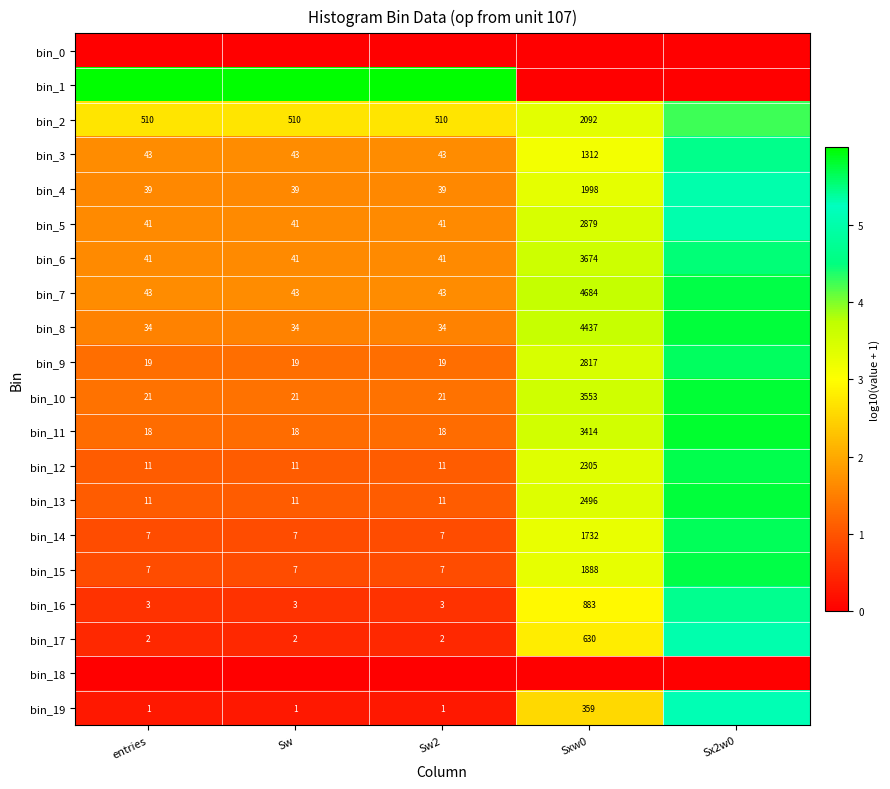

Is the value of bin_17 at entries greater than the value of bin_15 at entries?

No